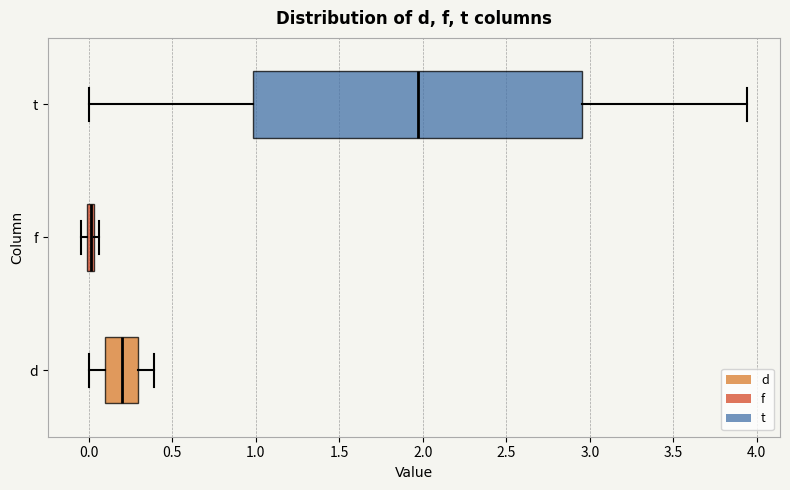

Comparing the boxes themselves (not the whiskers), which one is the widest?

t